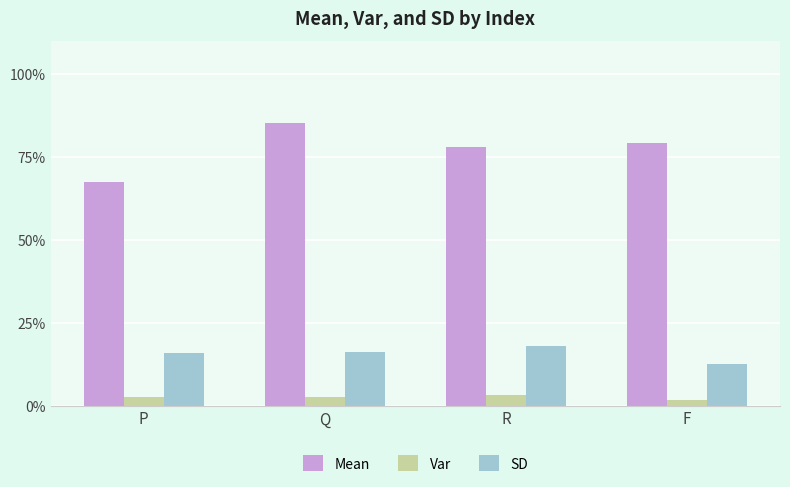

At which label is Mean closest to 0?

P